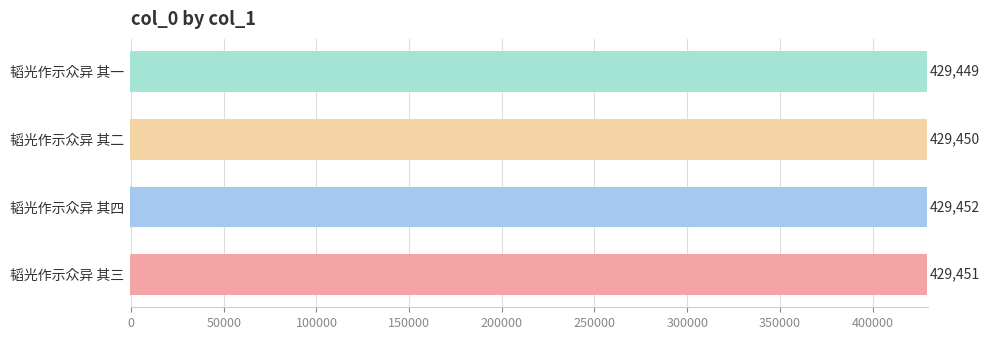

Is it true that the value at 韬光作示众异 其三 is 429451?

True